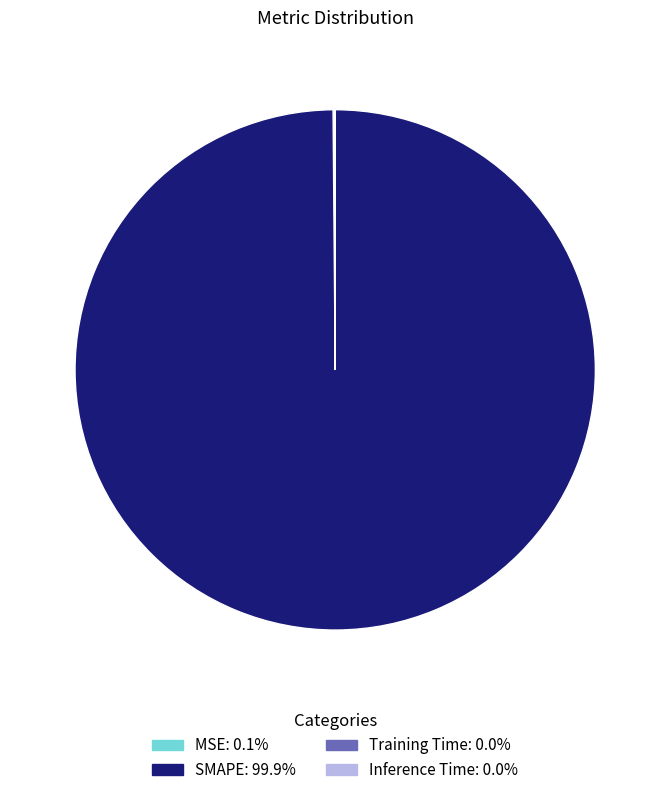

Does any single category account for the majority?

Yes